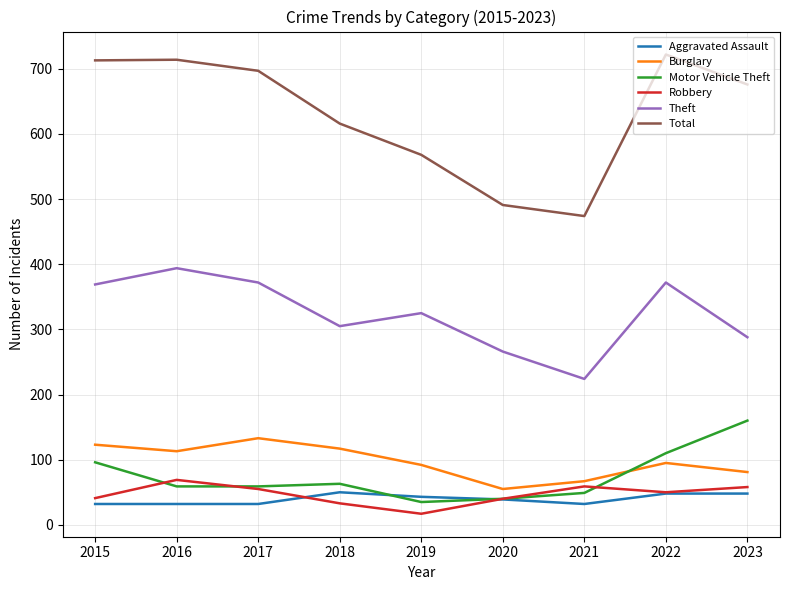

True or false: Aggravated Assault and Theft cross at least once.

False